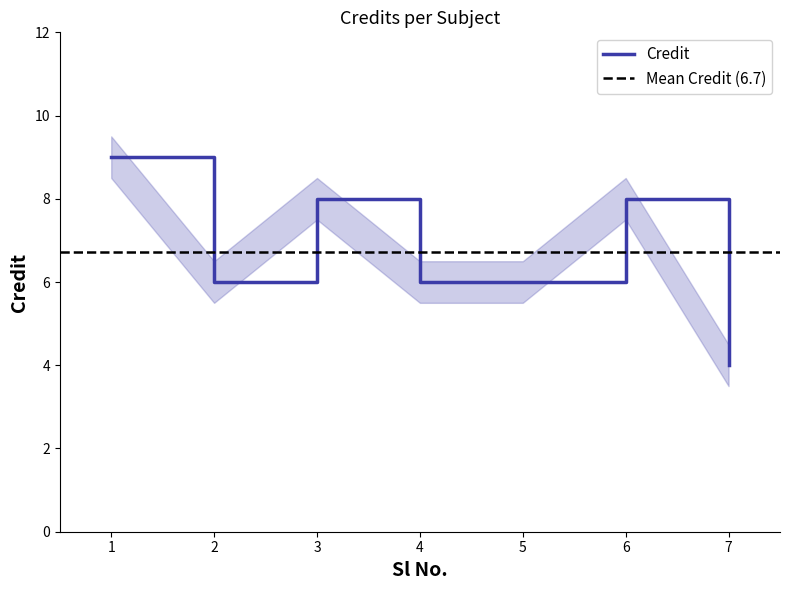

How many values are between 6 and 8?

5